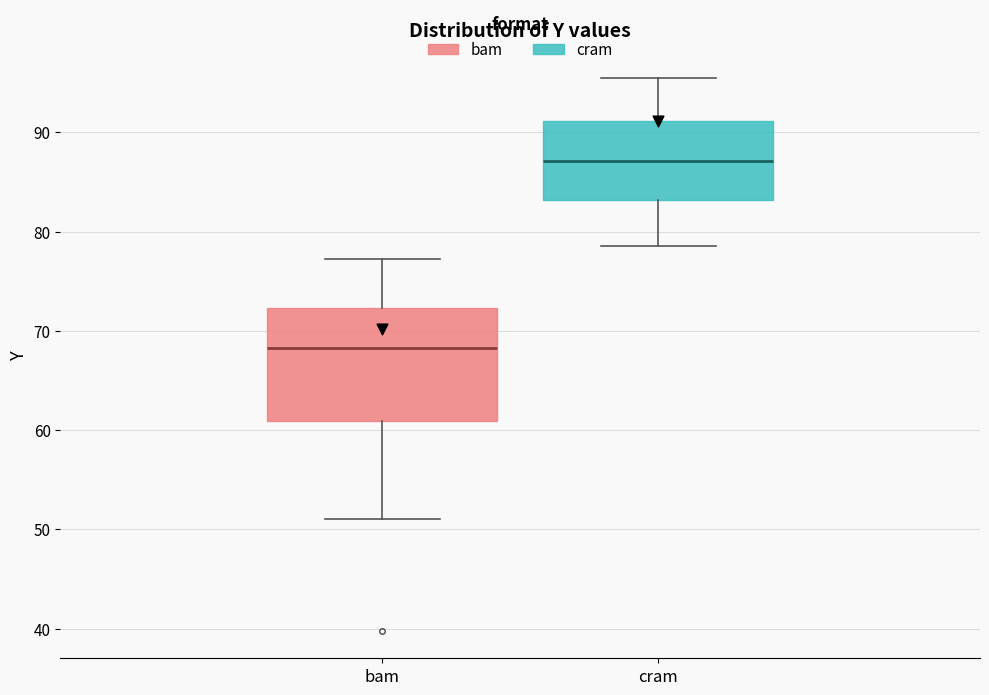

Comparing the boxes themselves (not the whiskers), which one is the tallest?

bam